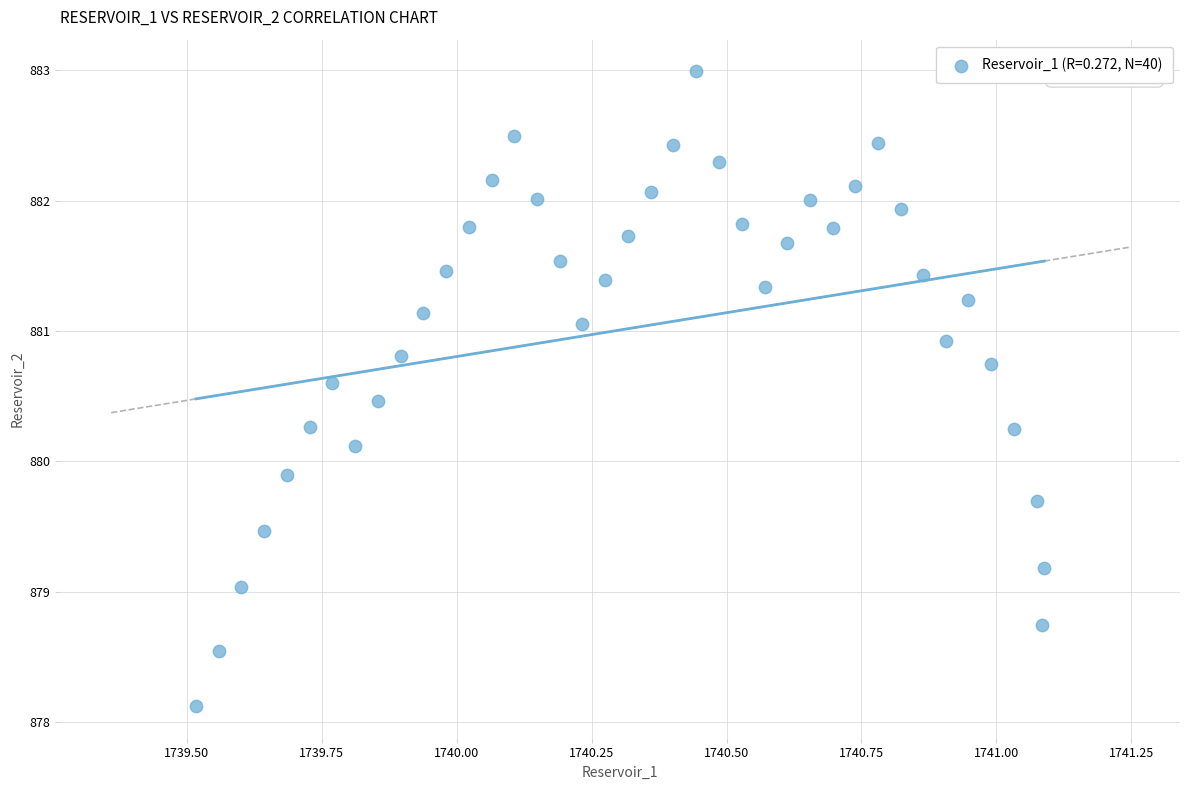

What is the range of X values (max minus min)?

1.6